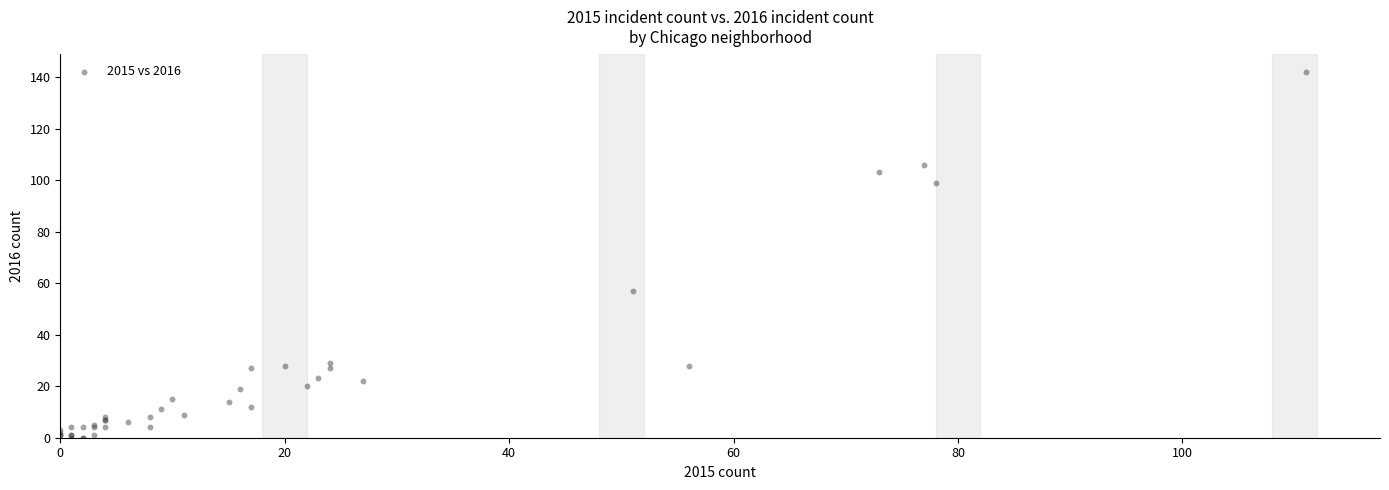

What Y value in the scatter plot is closest to 71?

57